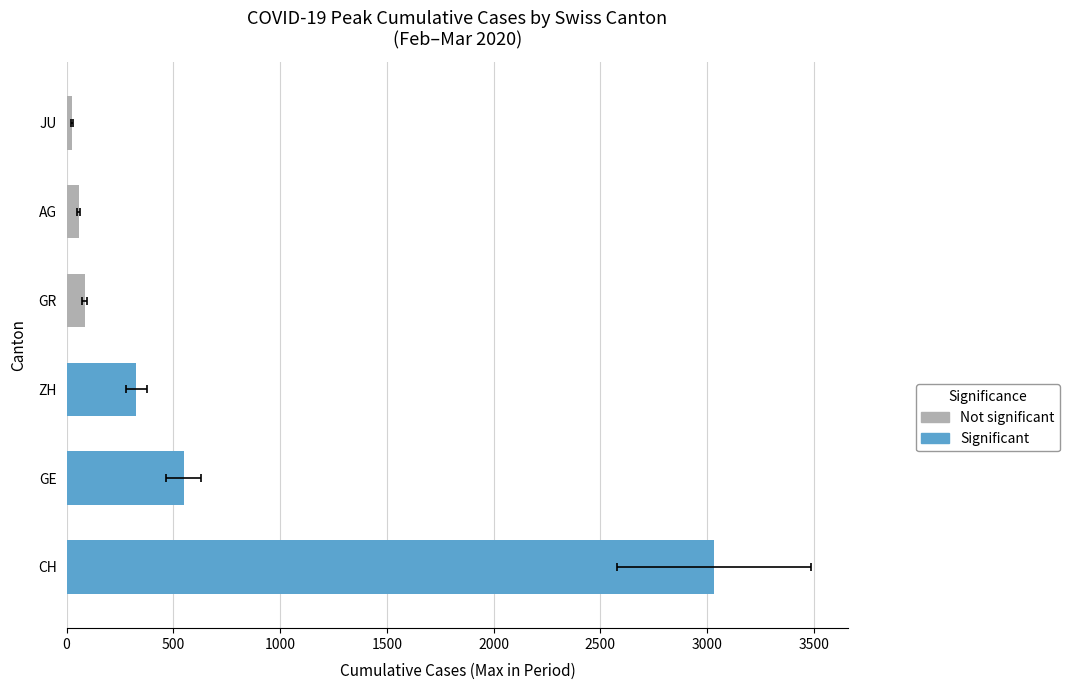

Is it true that GR equals 2 at 2020-02-27?

False